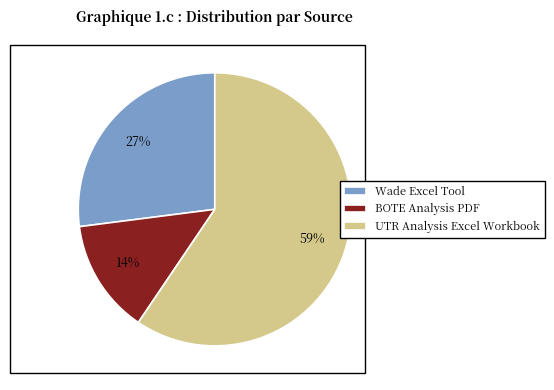

Does UTR Analysis Excel Workbook represent more than half of the total?

Yes